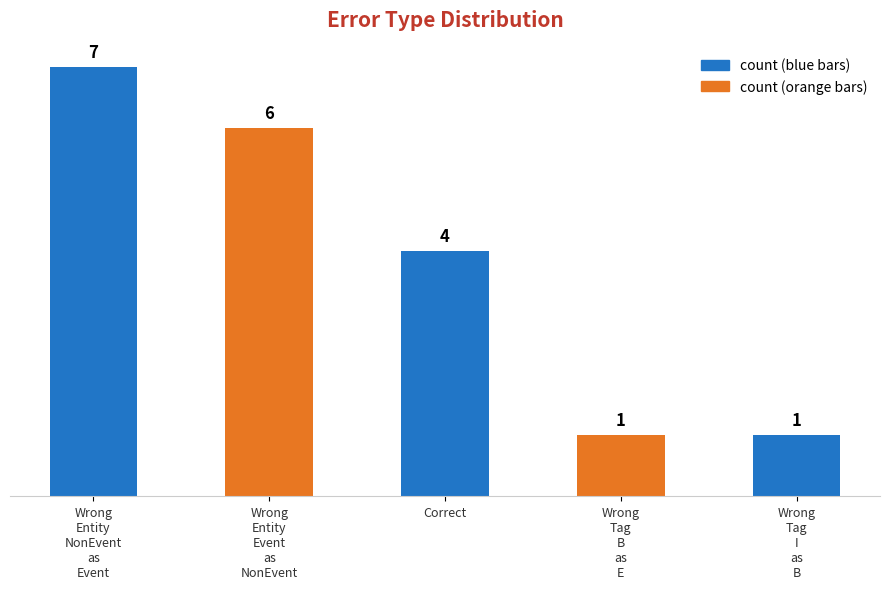

How many distinct data groups are displayed?

1